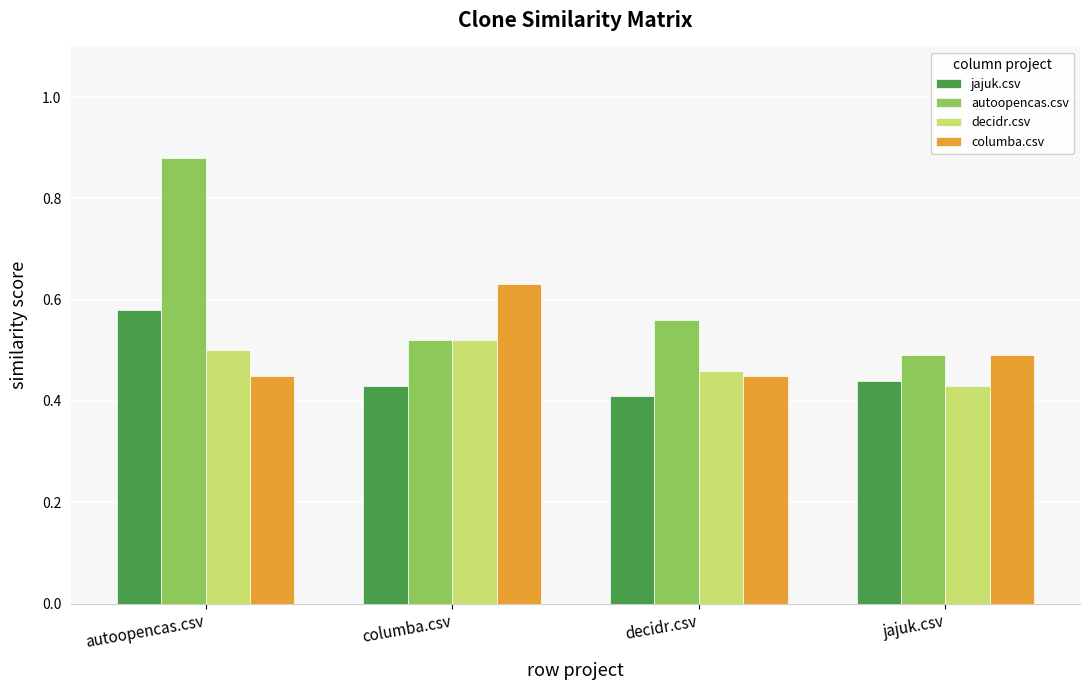

Which series has the widest spread of values?

autoopencas.csv